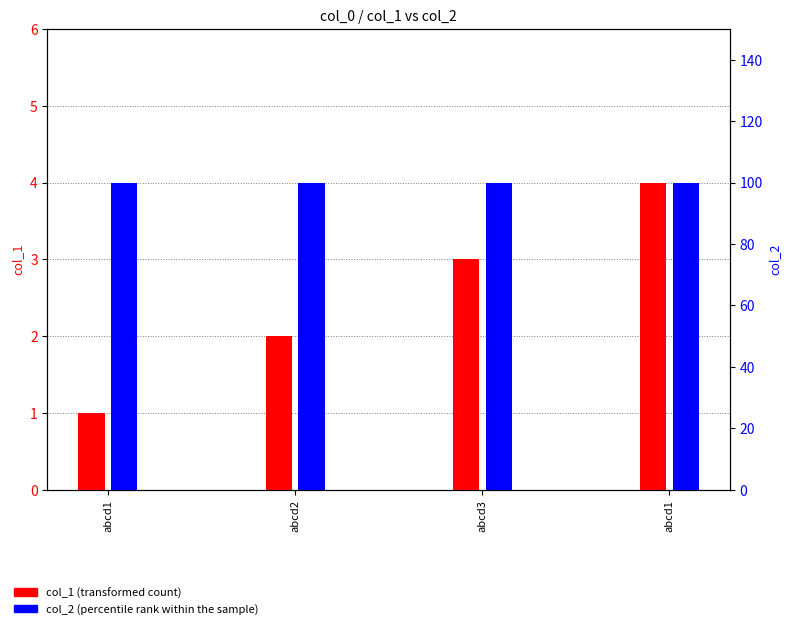

What are all the series names shown in the legend?

col_1, col_2